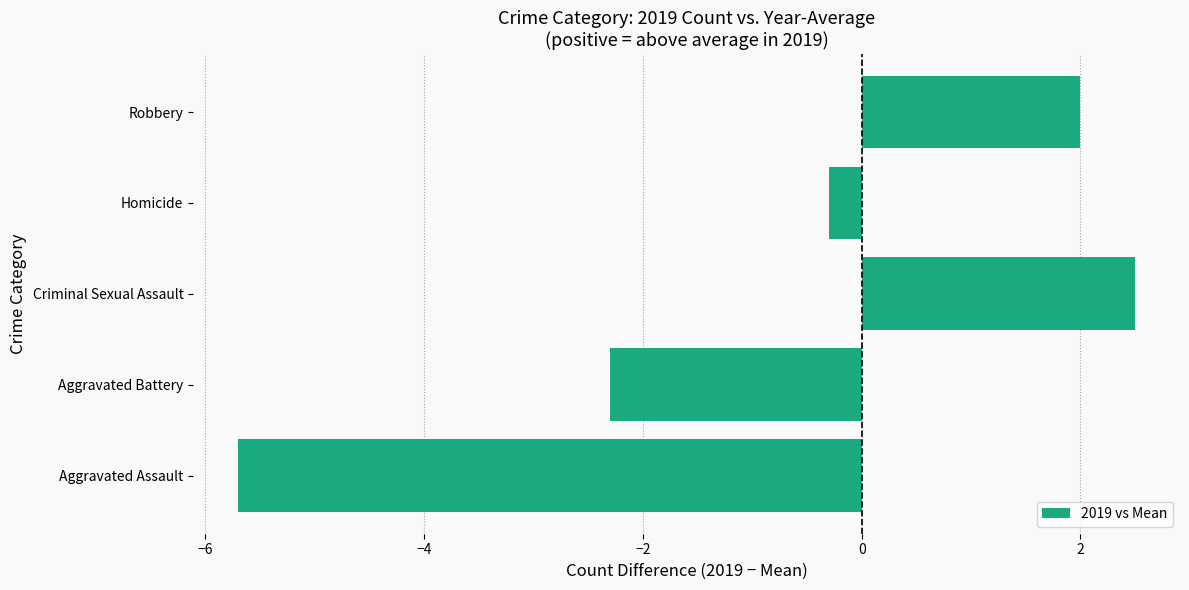

What is the smallest value displayed?

-5.7